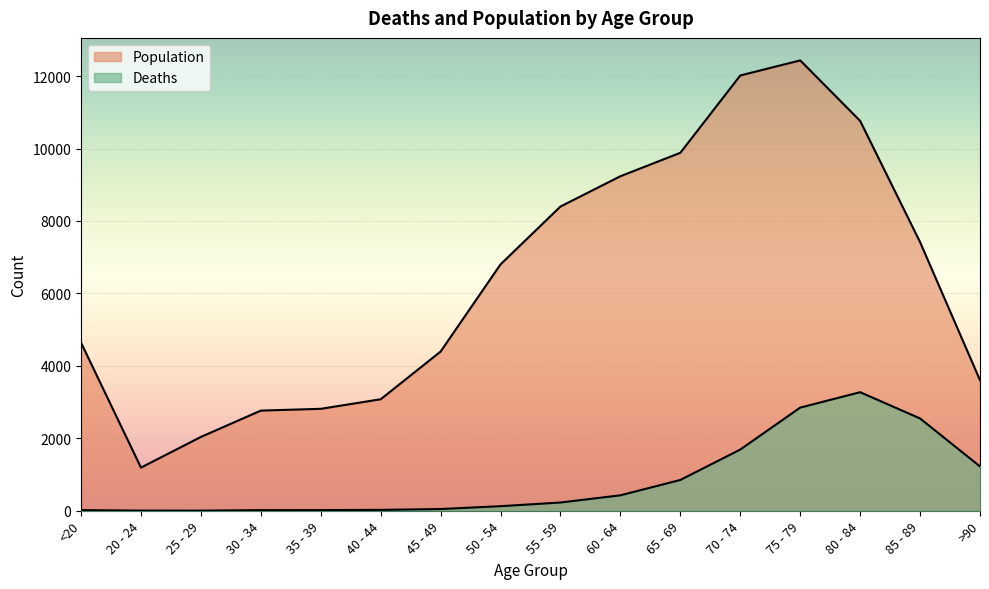

True or false: Population has a value of 4406 at 70 - 74.

False